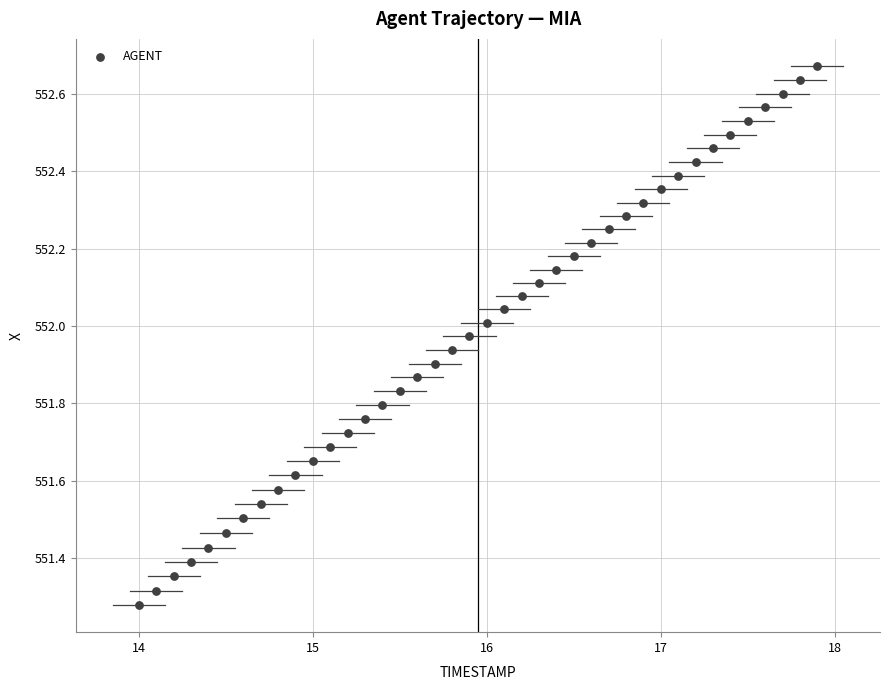

What is the range of X values (max minus min)?

3.9